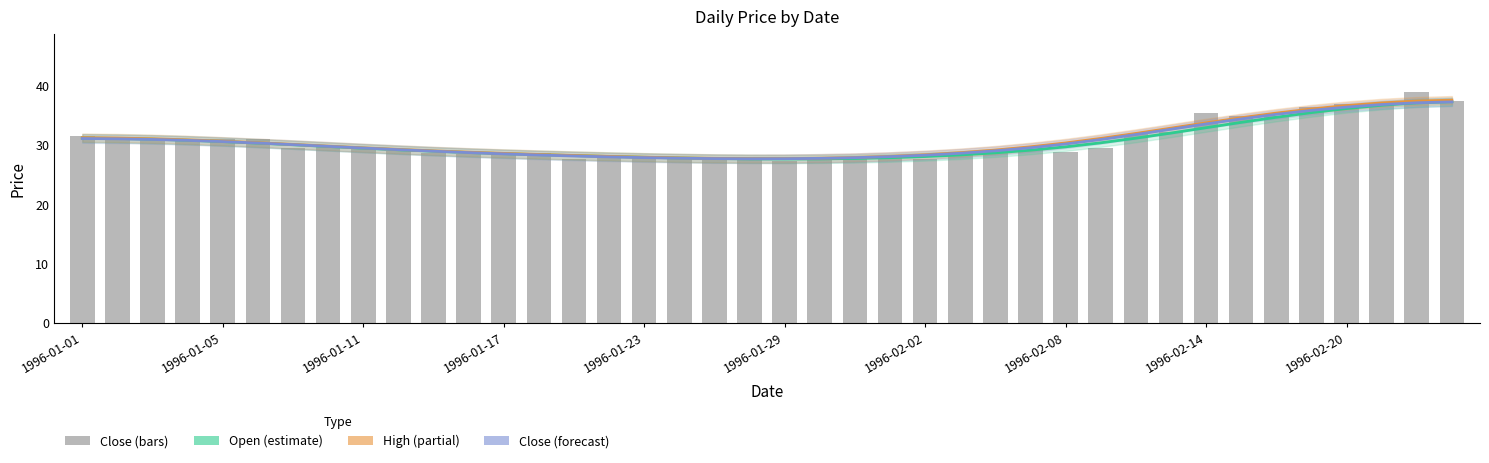

How many distinct data groups are displayed?

4